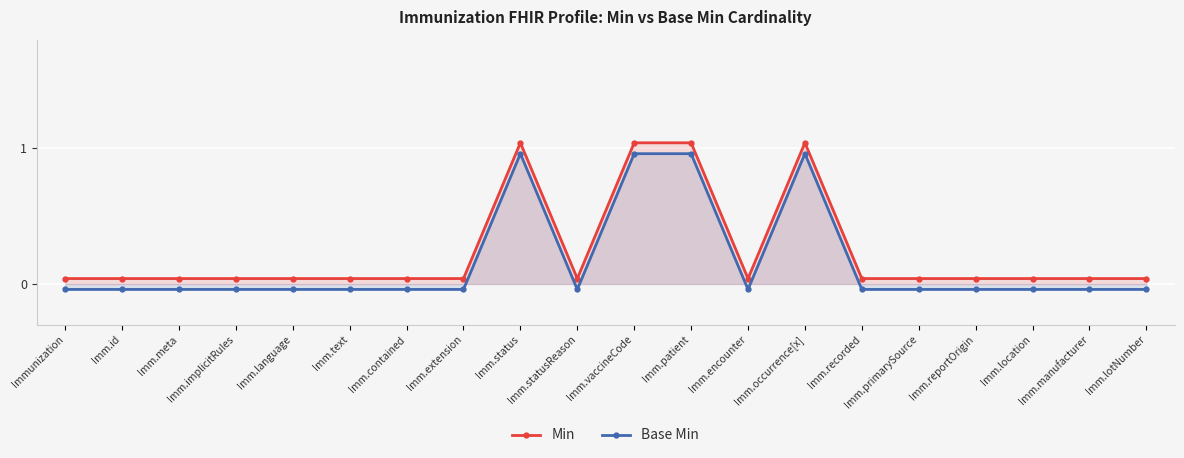

What is the average value of the Min series?

0.2